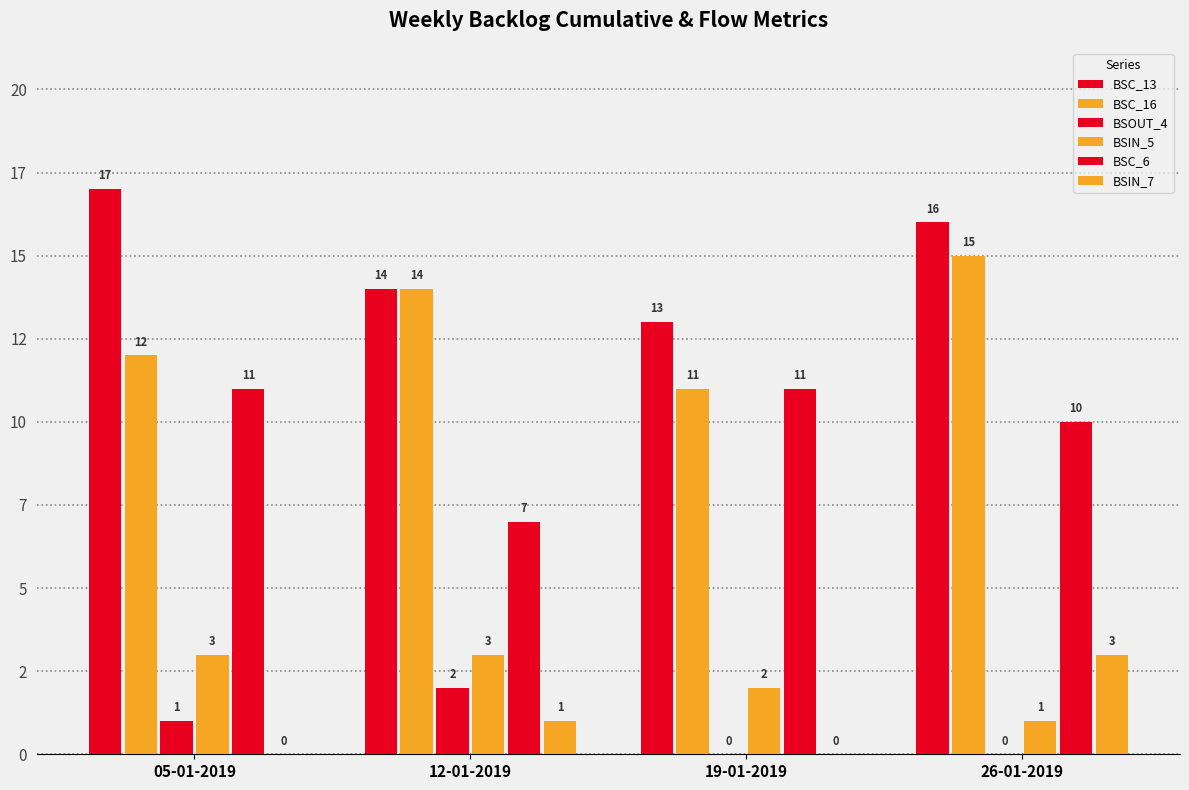

Count the BSOUT_4 values in the range 0 to 2.

4